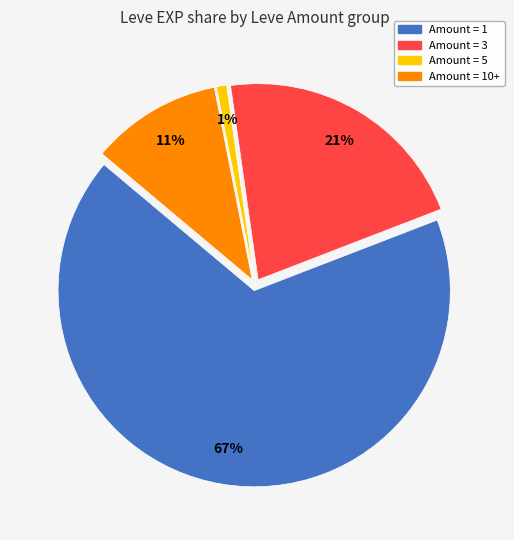

Does any single category account for the majority?

Yes